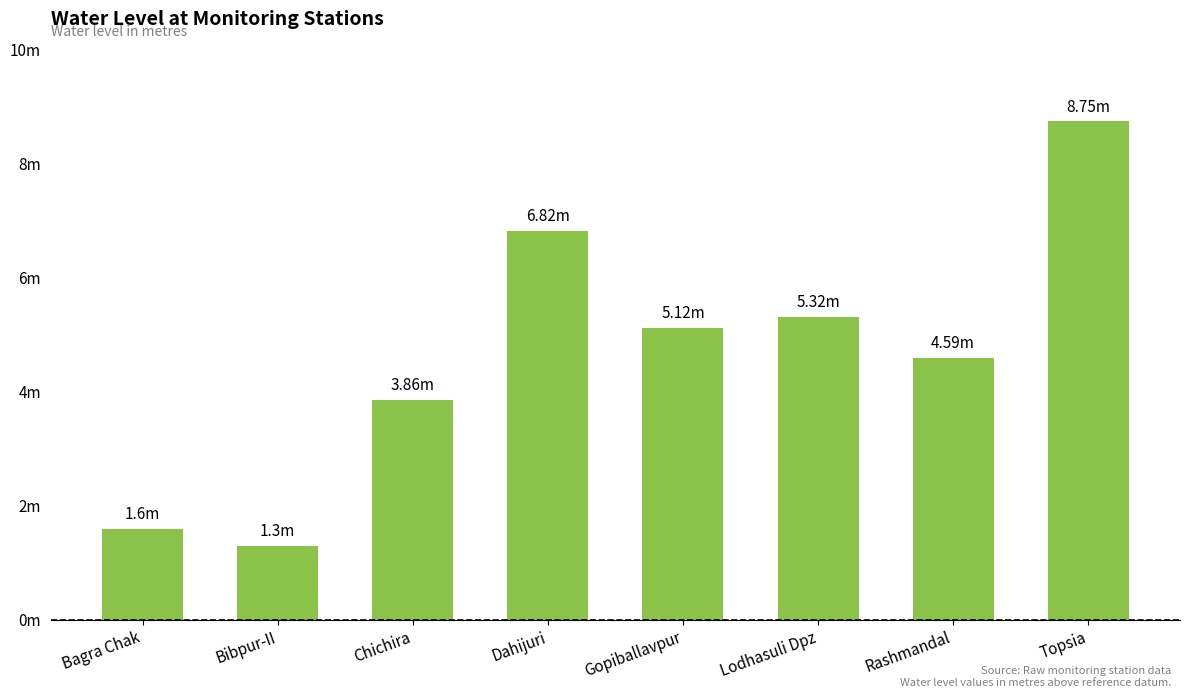

At which label does the data first exceed 5?

Dahijuri